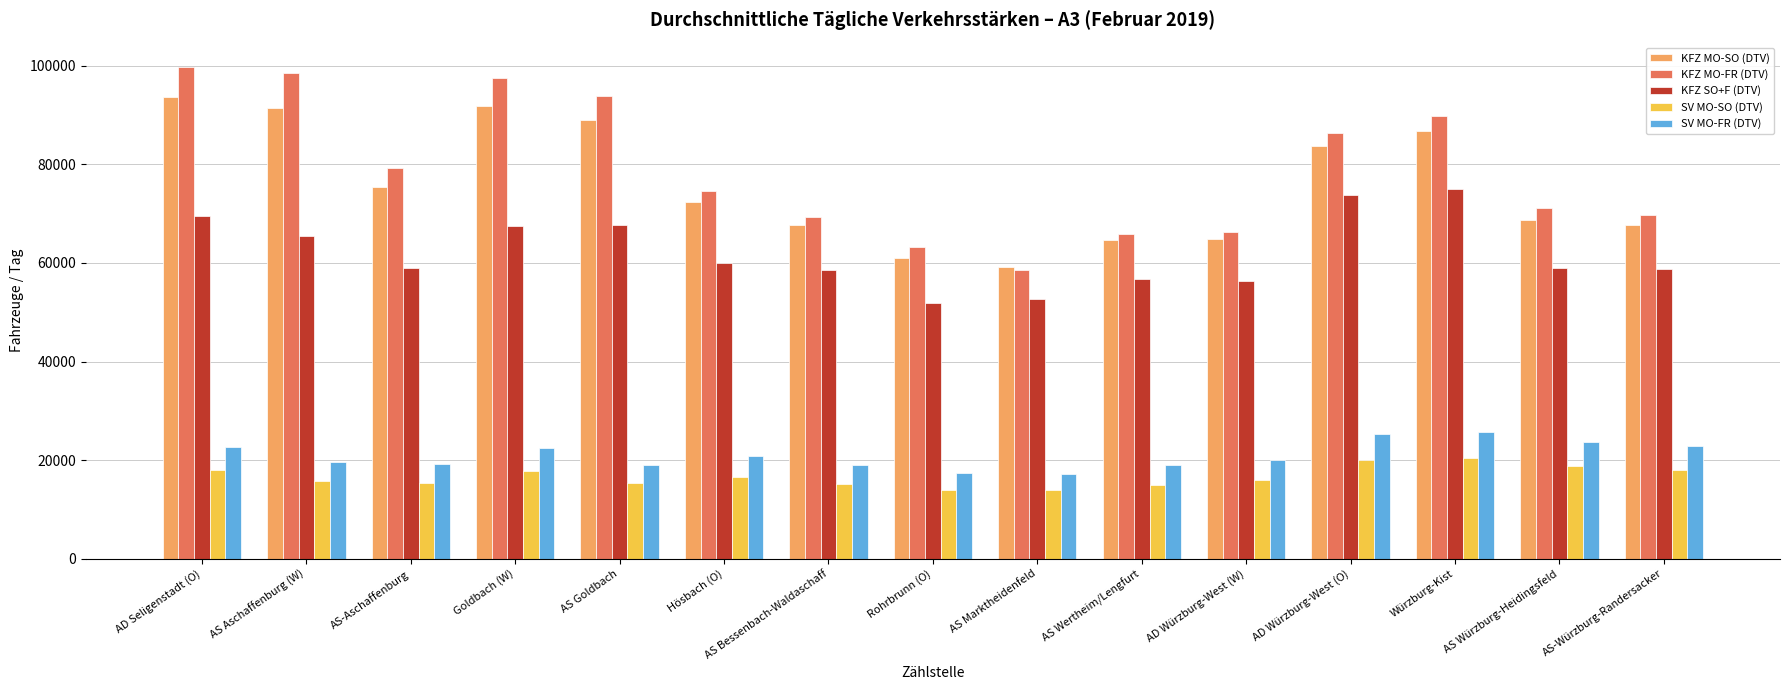

What is the maximum value for KFZ MO-SO (DTV)?

93677